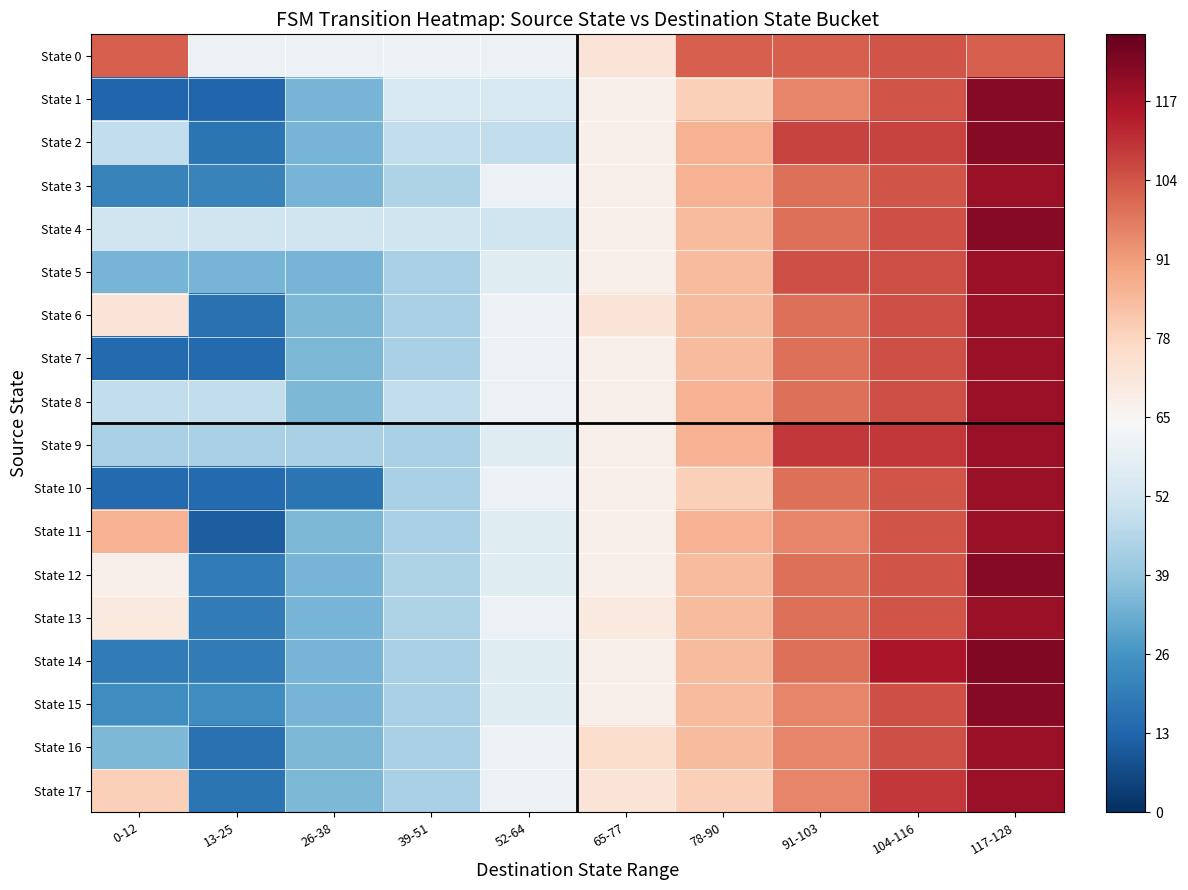

Reading left to right, extract all data points from this chart.

State 0: 0-12=102	13-25=60	26-38=60	39-51=60	52-64=60	65-77=72	78-90=102	91-103=102	104-116=104	117-128=102
State 1: 0-12=13	13-25=13	26-38=34	39-51=54	52-64=54	65-77=67	78-90=79	91-103=95	104-116=104	117-128=122
State 2: 0-12=48	13-25=17	26-38=34	39-51=48	52-64=48	65-77=67	78-90=86	91-103=107	104-116=107	117-128=122
State 3: 0-12=21	13-25=21	26-38=34	39-51=44	52-64=60	65-77=67	78-90=86	91-103=99	104-116=104	117-128=119
State 4: 0-12=51	13-25=51	26-38=51	39-51=51	52-64=51	65-77=67	78-90=84	91-103=99	104-116=105	117-128=122
State 5: 0-12=34	13-25=34	26-38=34	39-51=43	52-64=56	65-77=67	78-90=84	91-103=105	104-116=105	117-128=119
State 6: 0-12=72	13-25=16	26-38=35	39-51=43	52-64=60	65-77=72	78-90=84	91-103=99	104-116=105	117-128=119
State 7: 0-12=14	13-25=14	26-38=35	39-51=43	52-64=60	65-77=67	78-90=84	91-103=99	104-116=105	117-128=119
State 8: 0-12=48	13-25=48	26-38=35	39-51=48	52-64=60	65-77=67	78-90=86	91-103=99	104-116=105	117-128=119
State 9: 0-12=43	13-25=43	26-38=43	39-51=43	52-64=56	65-77=67	78-90=86	91-103=109	104-116=109	117-128=119
State 10: 0-12=14	13-25=14	26-38=17	39-51=43	52-64=60	65-77=67	78-90=79	91-103=99	104-116=104	117-128=119
State 11: 0-12=86	13-25=11	26-38=35	39-51=43	52-64=56	65-77=67	78-90=86	91-103=95	104-116=104	117-128=119
State 12: 0-12=67	13-25=19	26-38=34	39-51=44	52-64=56	65-77=67	78-90=84	91-103=99	104-116=104	117-128=122
State 13: 0-12=70	13-25=19	26-38=34	39-51=44	52-64=60	65-77=70	78-90=84	91-103=99	104-116=104	117-128=119
State 14: 0-12=19	13-25=19	26-38=34	39-51=43	52-64=56	65-77=67	78-90=84	91-103=99	104-116=116	117-128=123
State 15: 0-12=24	13-25=24	26-38=34	39-51=43	52-64=56	65-77=67	78-90=84	91-103=95	104-116=105	117-128=122
State 16: 0-12=35	13-25=16	26-38=35	39-51=43	52-64=60	65-77=75	78-90=84	91-103=95	104-116=105	117-128=119
State 17: 0-12=79	13-25=17	26-38=35	39-51=43	52-64=60	65-77=72	78-90=79	91-103=95	104-116=109	117-128=119